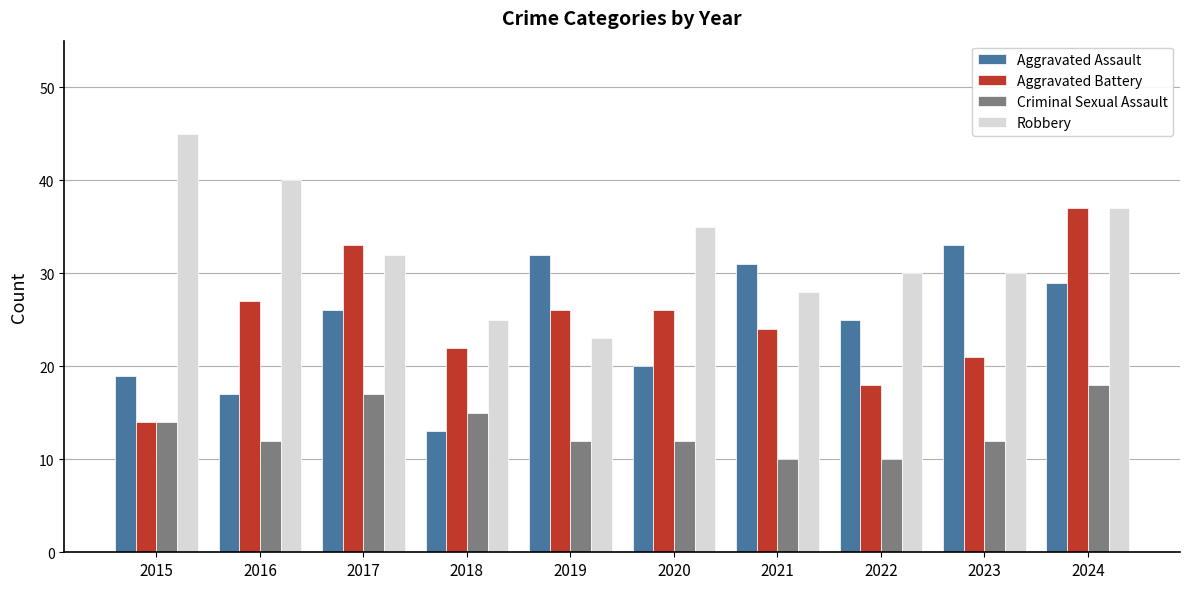

At which label does Criminal Sexual Assault first exceed 12?

2015